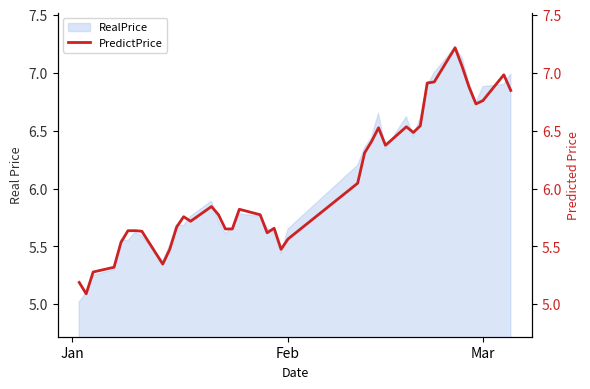

What is the minimum value for RealPrice?

5.0